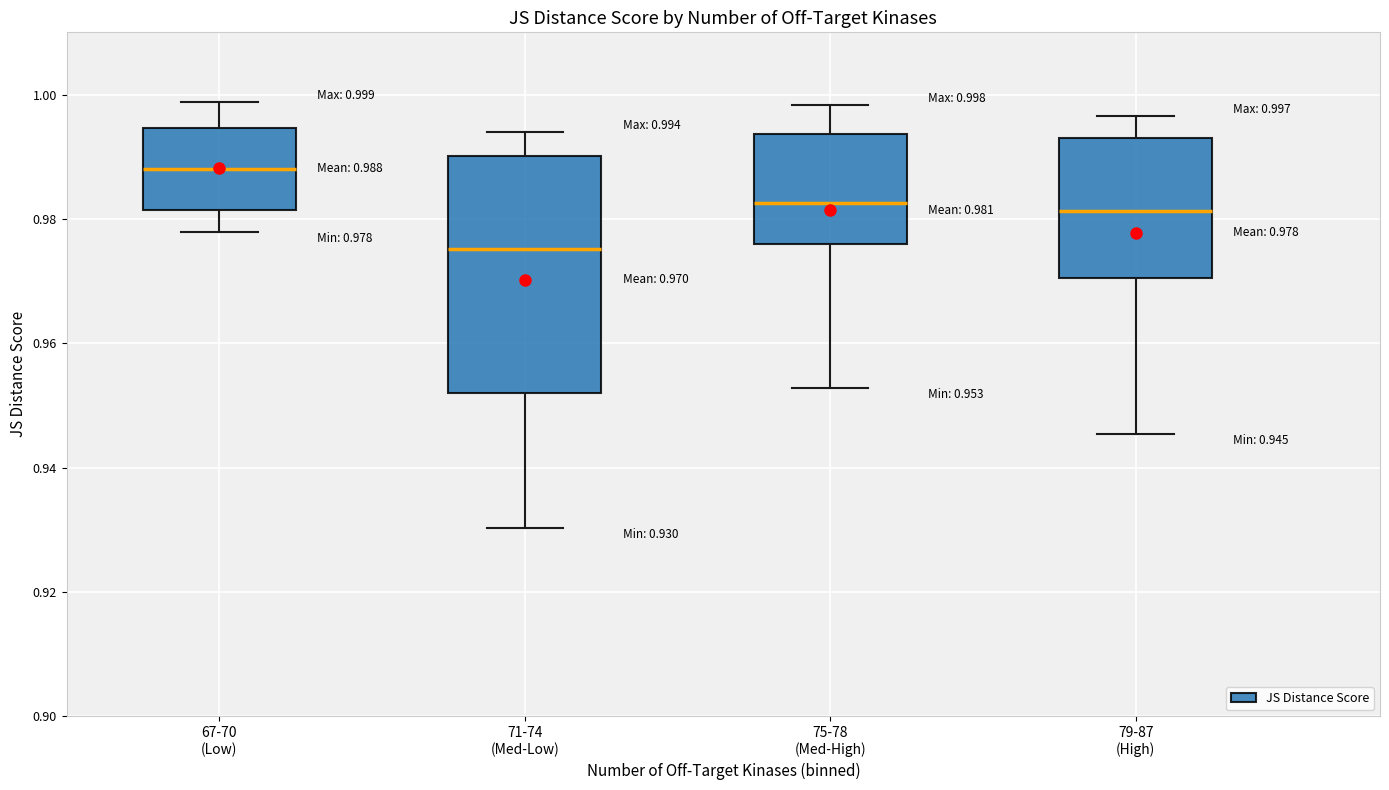

Which box's median line is the highest?

67-70 (Low)